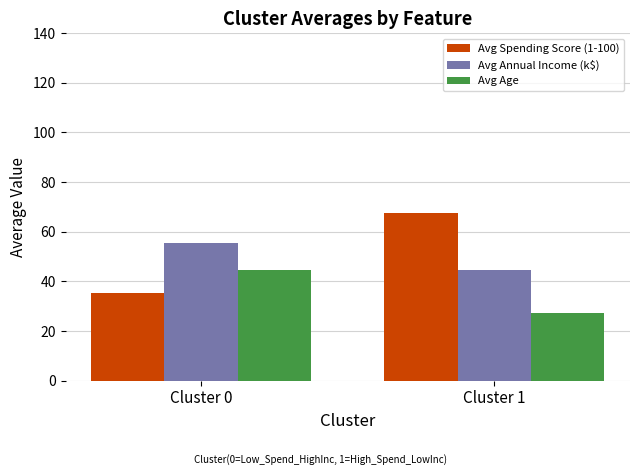

Count the number of data series in this chart.

3